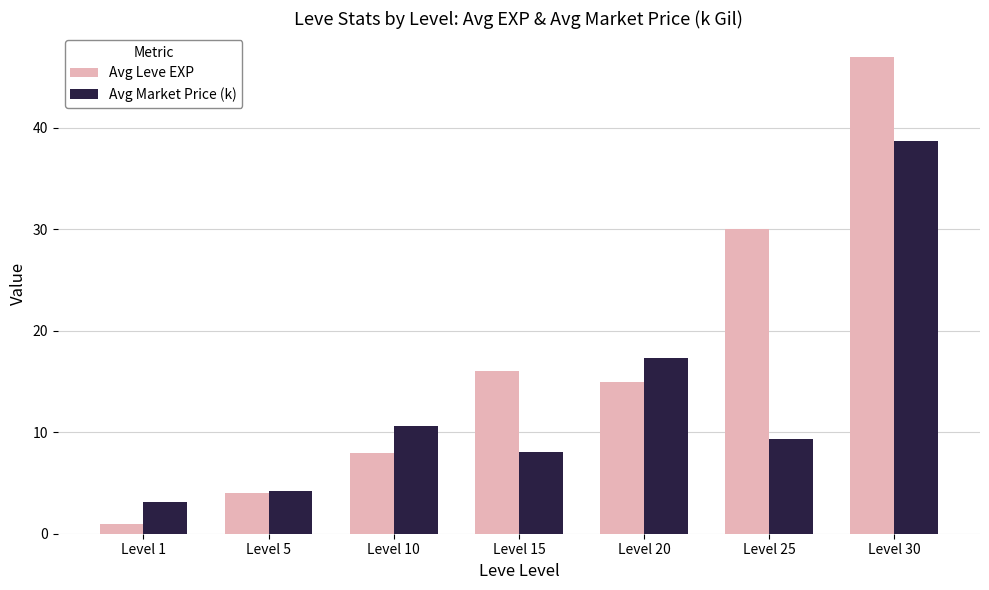

What is the maximum value for Avg Leve EXP?

47.0